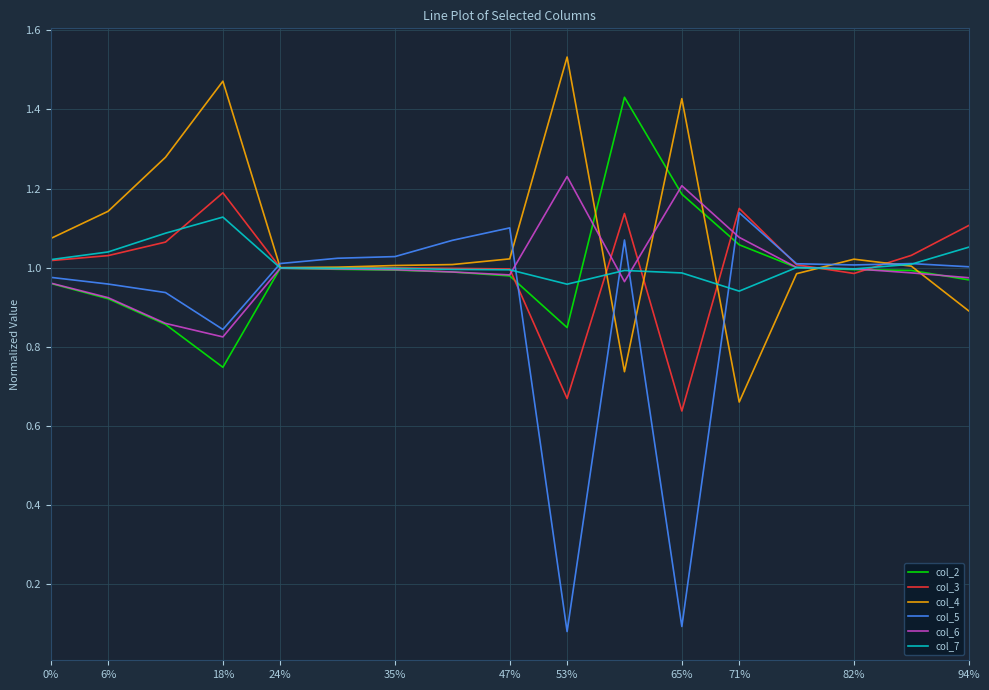

At how many categories does at least one series exceed 0?

17